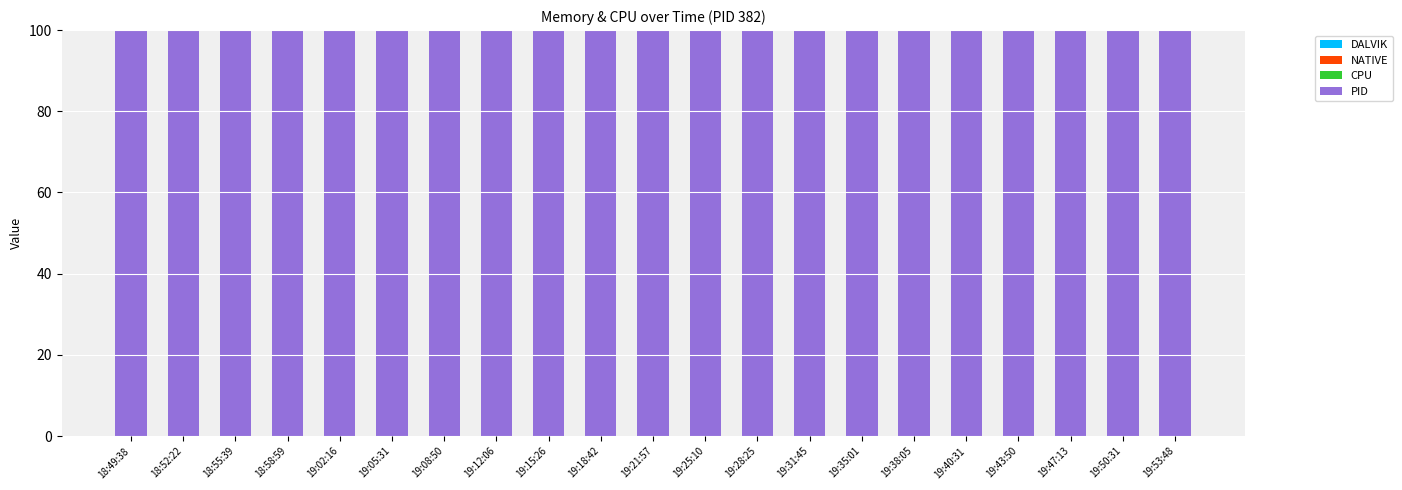

The CPU series shows 0 at 19:31:45. True or false?

True